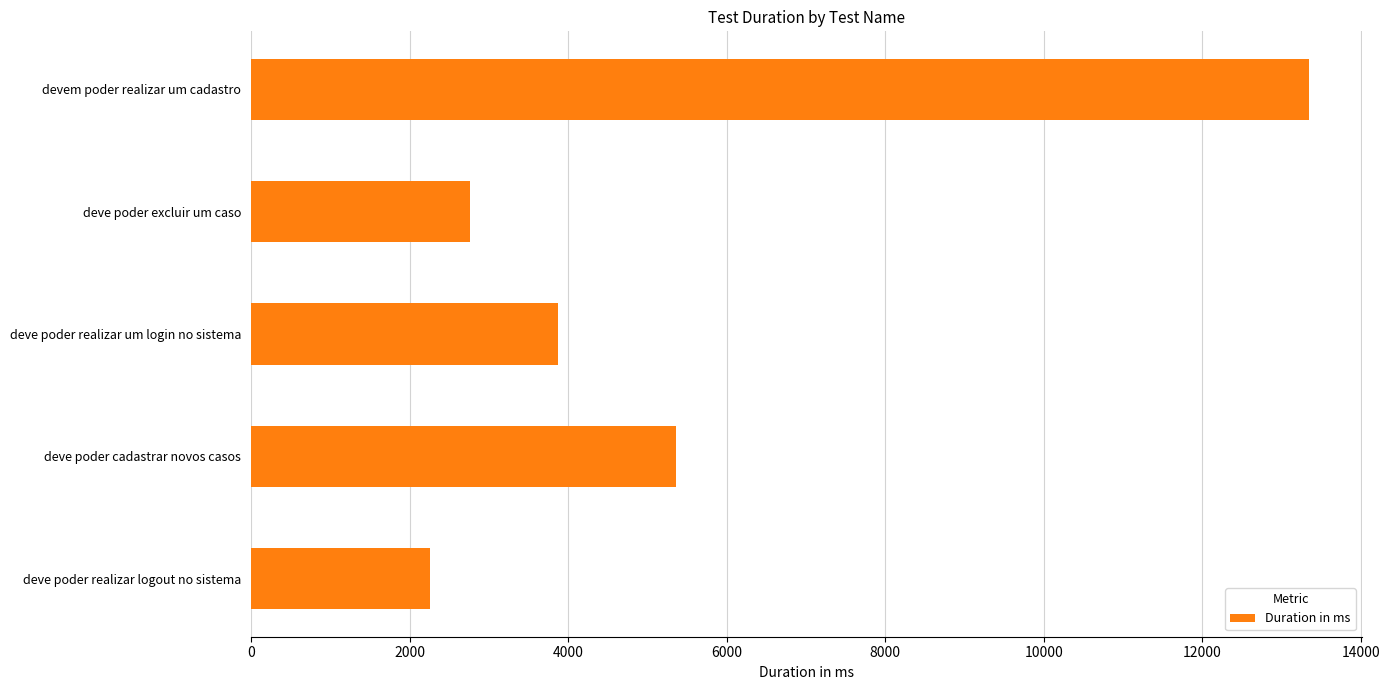

How many data points are less than 3872?

2